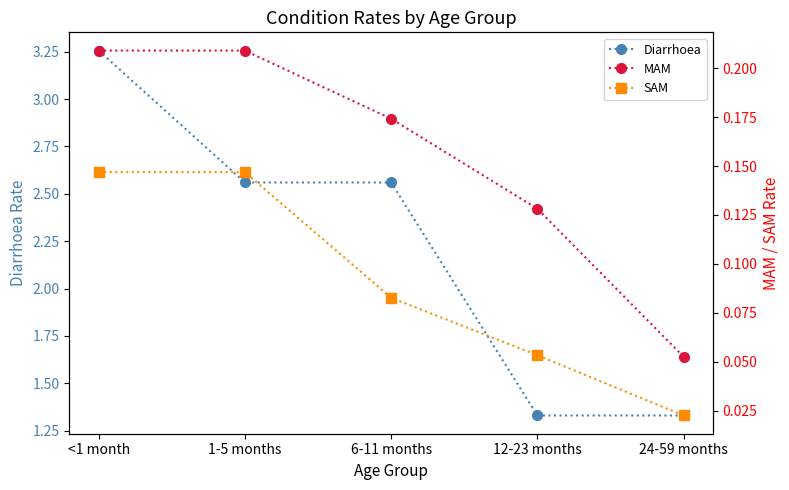

How many categories are shown in the chart?

5